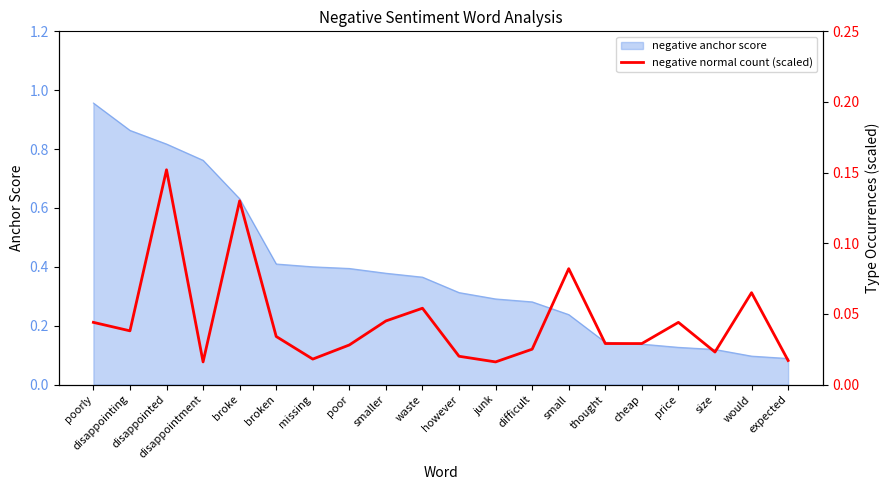

At which category does the chart reach its peak across all series?

disappointed